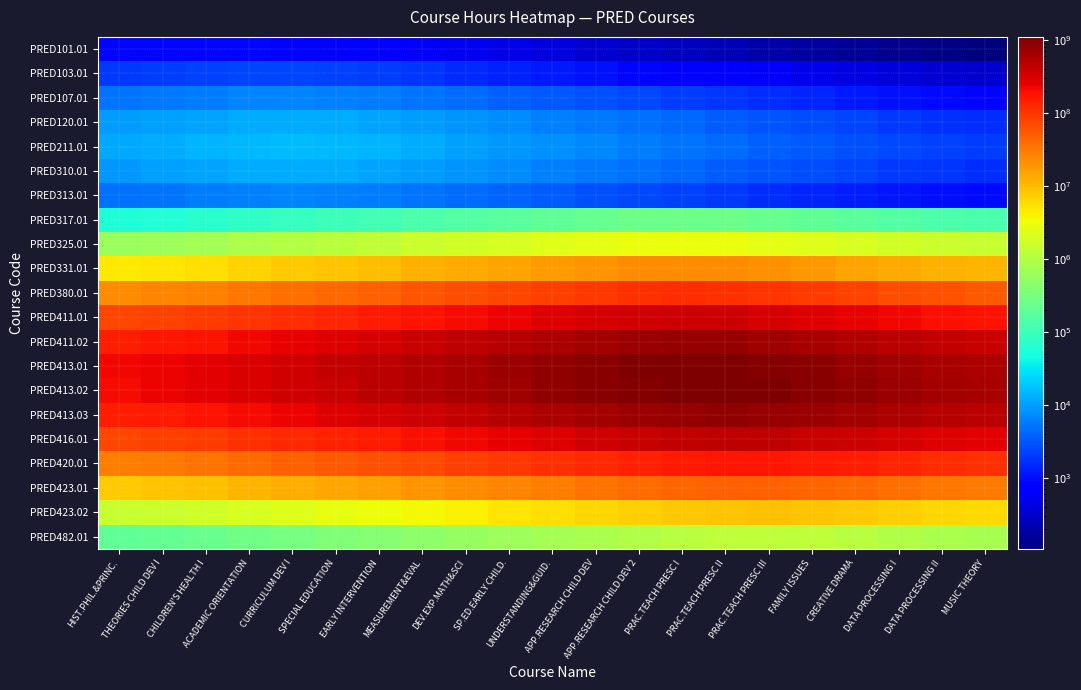

At which category does the chart reach its minimum across all series?

MUSIC THEORY